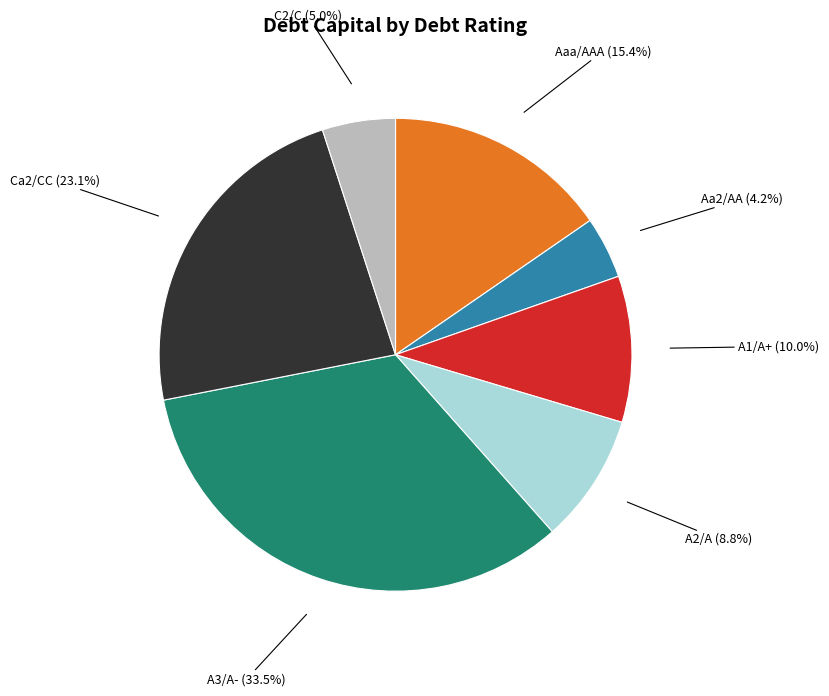

Is there a majority slice in this chart?

No